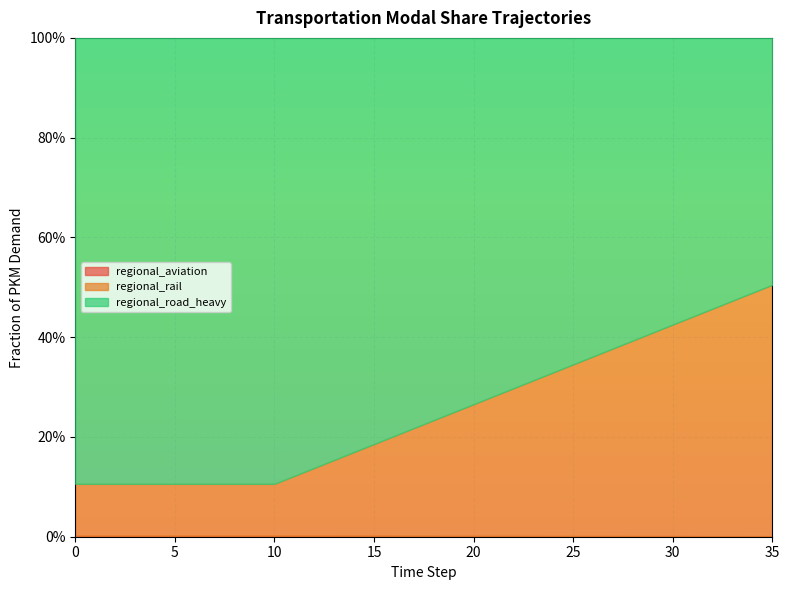

True or false: regional_road_heavy and regional_aviation intersect in this chart.

False